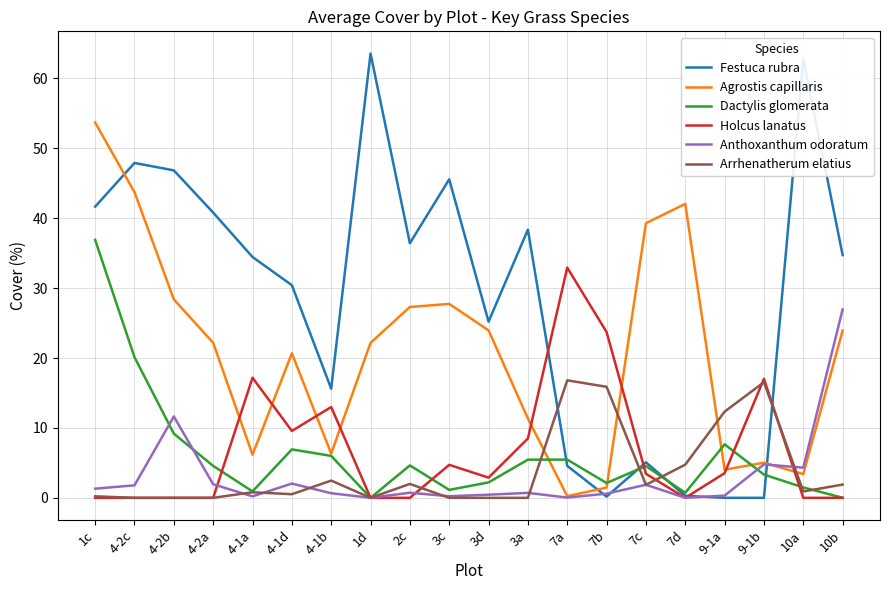

What is the average value of the Festuca rubra series?

28.7